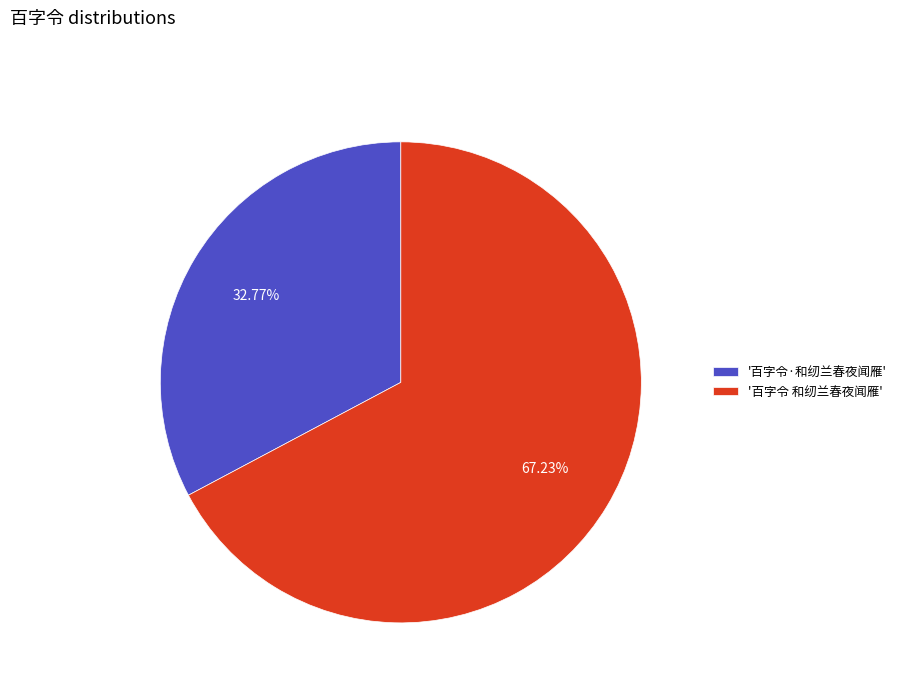

Count the number of slices in the pie.

2